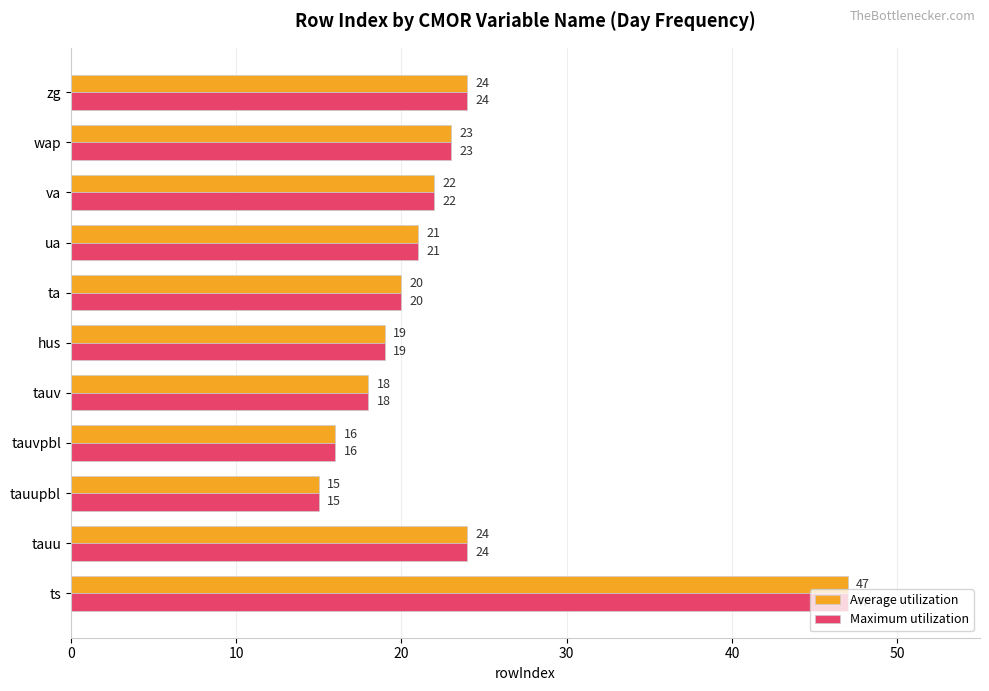

What is the maximum value shown in the chart?

47